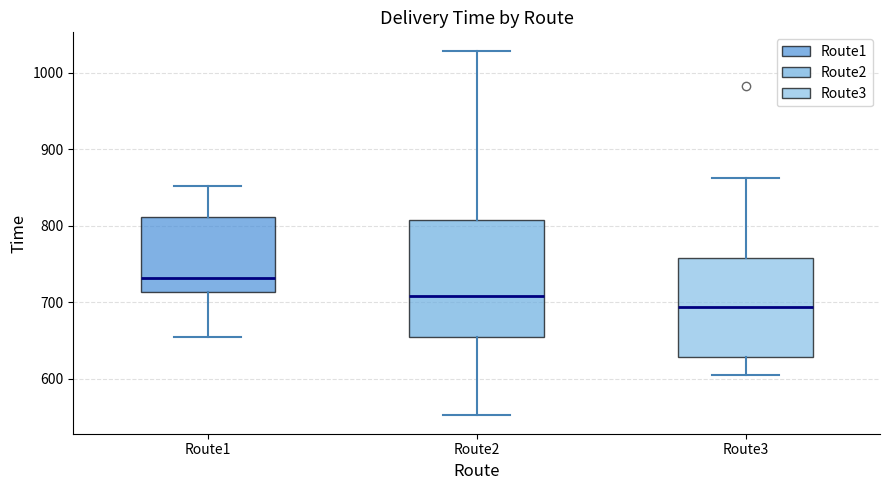

Where does the median line of the box for Route1 sit on the y-axis? The values are not printed on the chart, so give them approximately, as read against the axis.

730